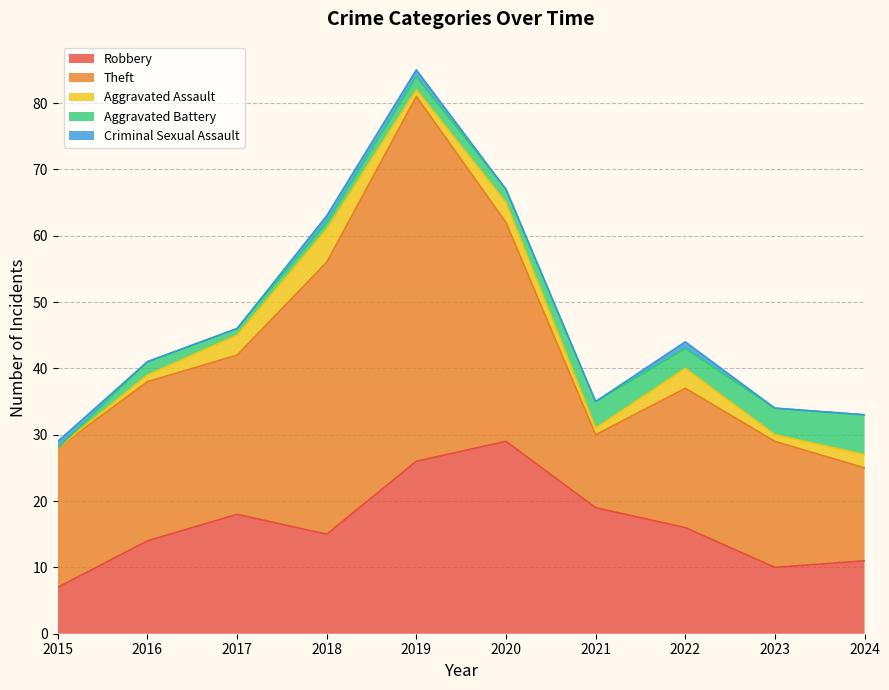

What is the value of the Aggravated Battery point at the 8th from the left?

3